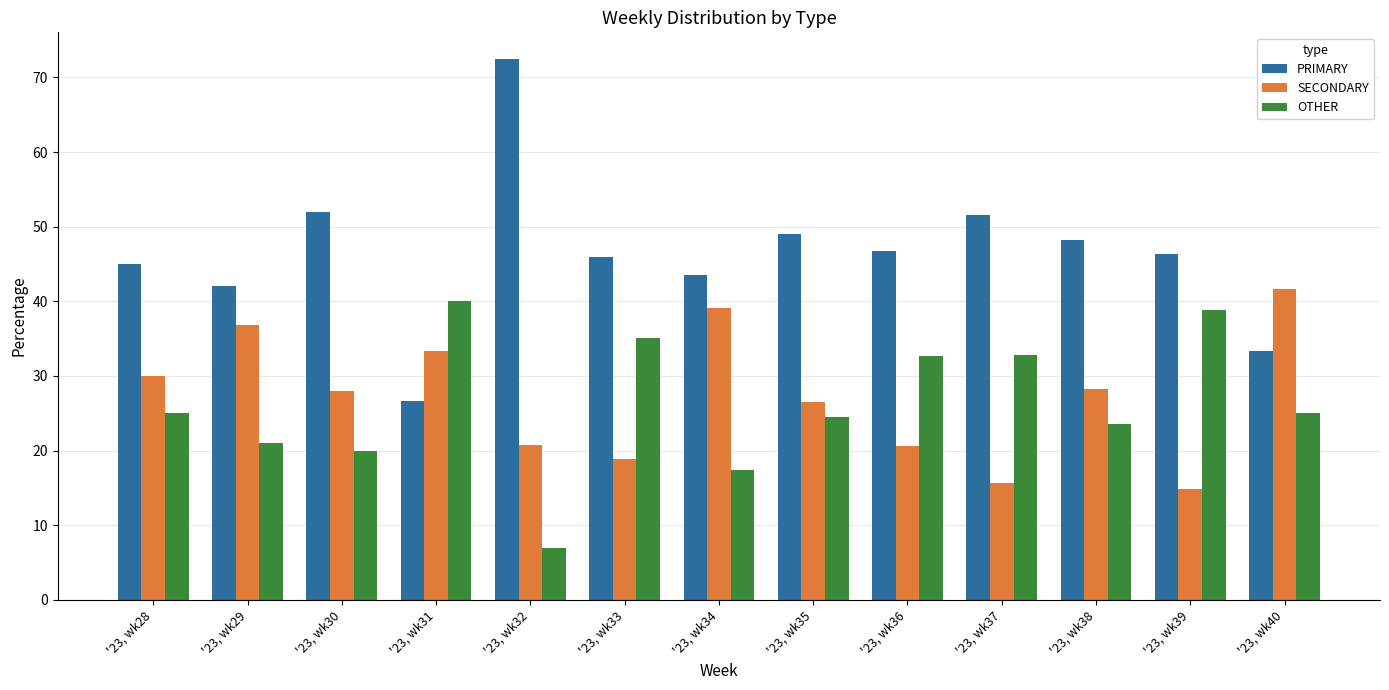

The value of OTHER at '23, wk40 is 25.0. True or false?

True